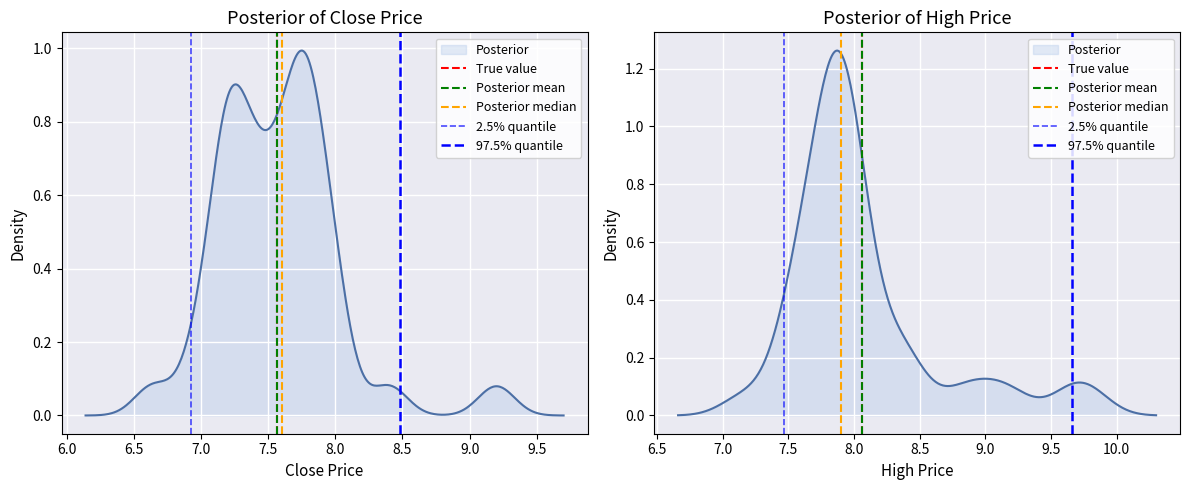

How many lines are shown in the chart?

5